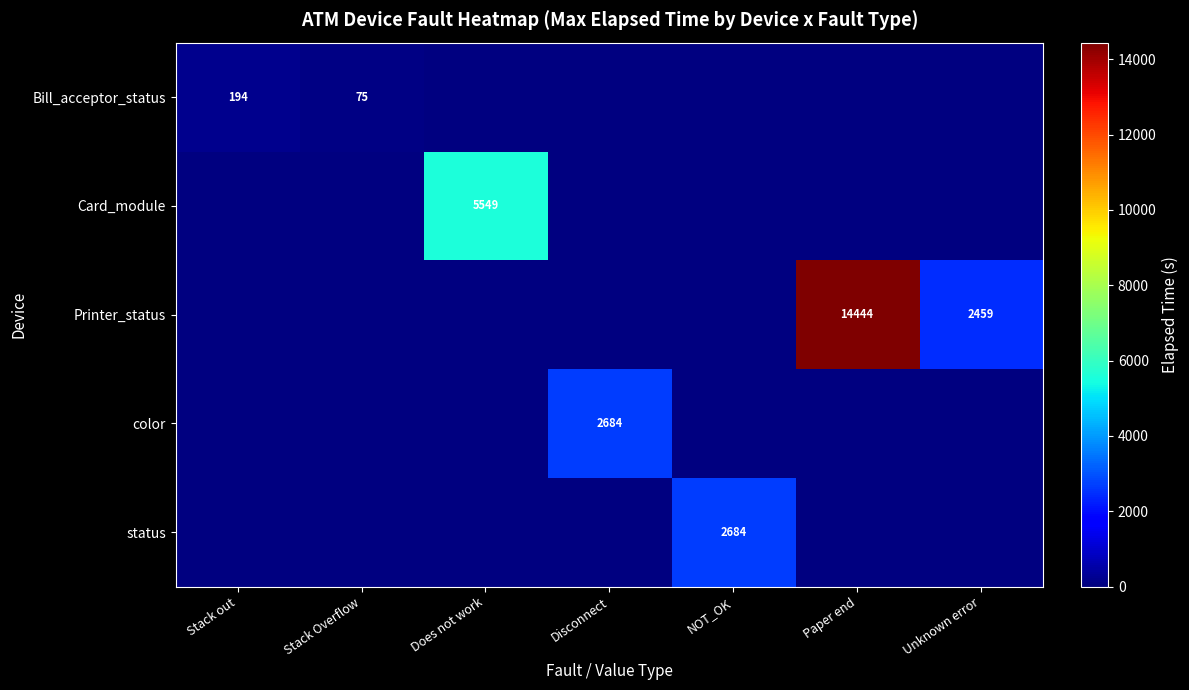

List the series in order of their overall mean, lowest first.

Bill_acceptor_status, Card_module, Printer_status, color, status